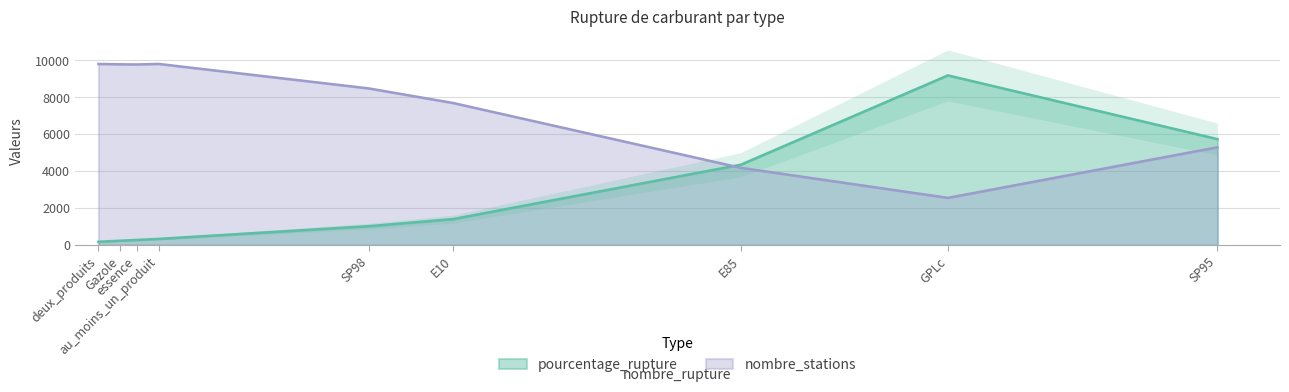

What is the difference between the nombre_stations values at SP95 and Gazole?

4490